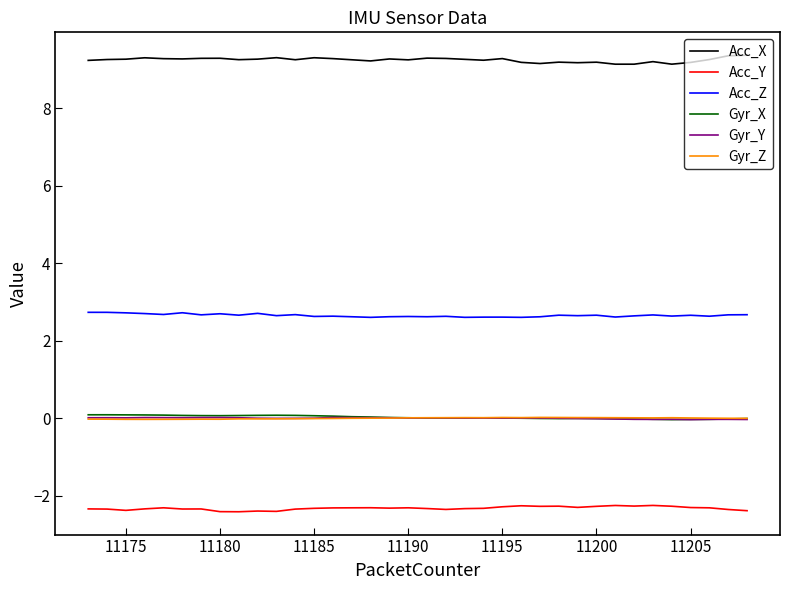

What is the greatest value displayed?

9.4